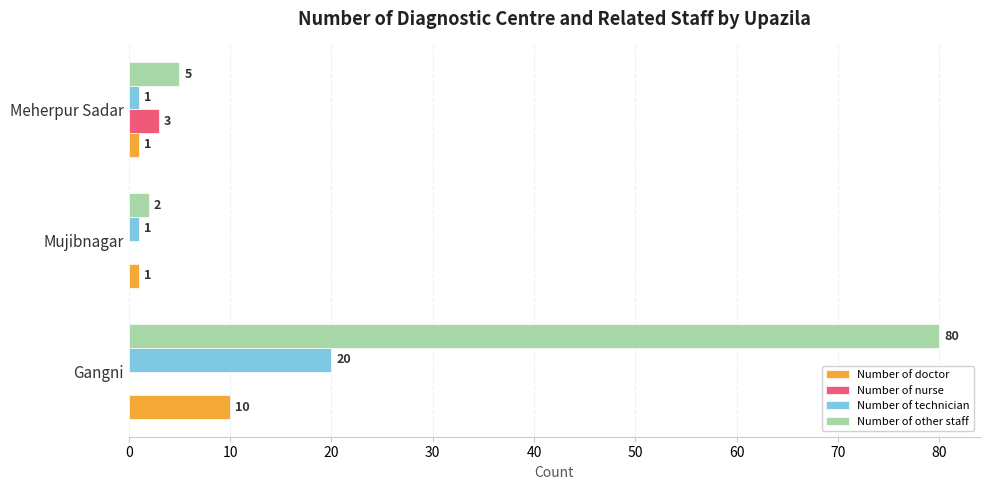

Which series has the largest total across all categories?

Number of other staff